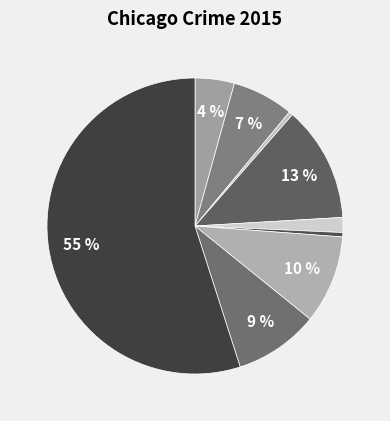

How many slices are in this pie chart?

9